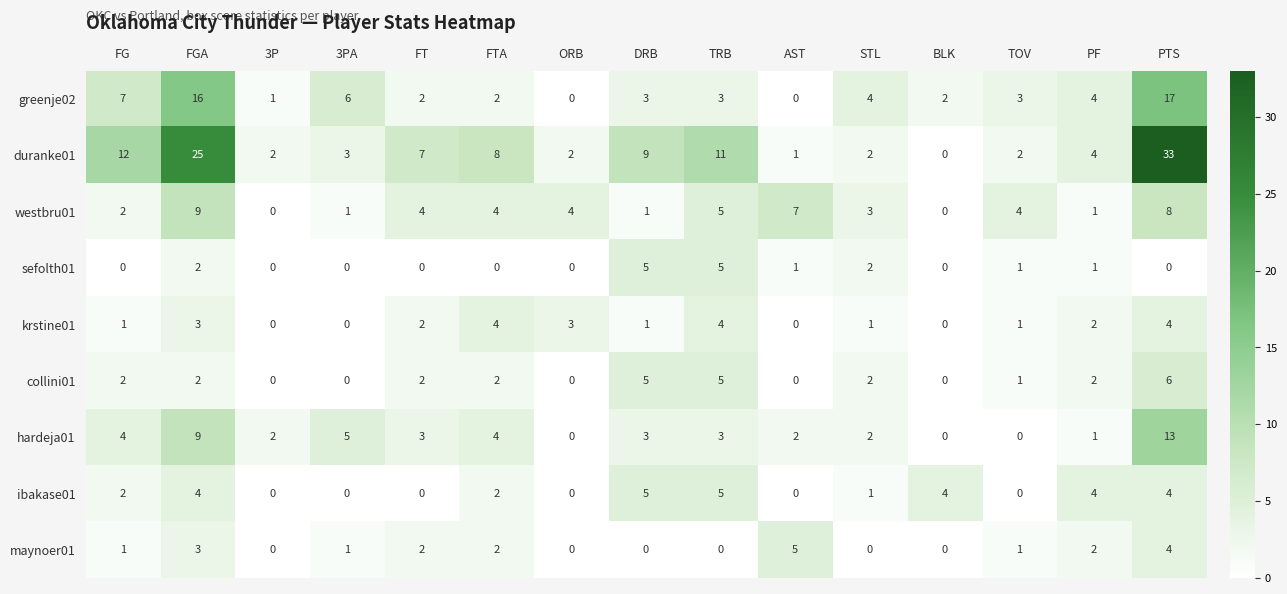

What is the difference between the second highest and second lowest values in the sefolth01 series?

5